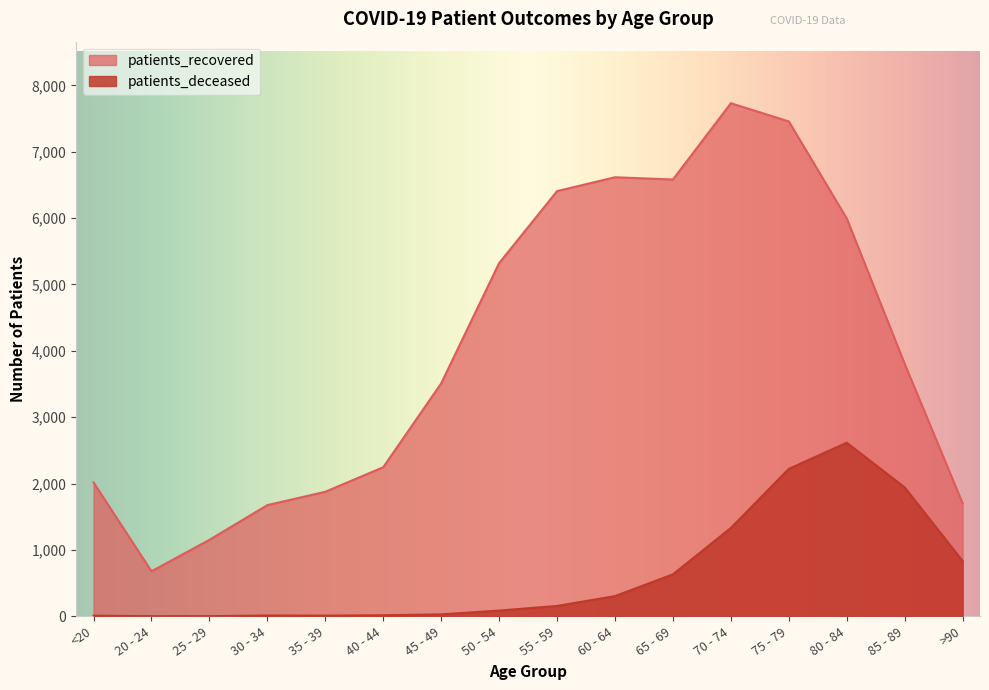

Between 85 - 89 and 50 - 54, which is larger?

50 - 54